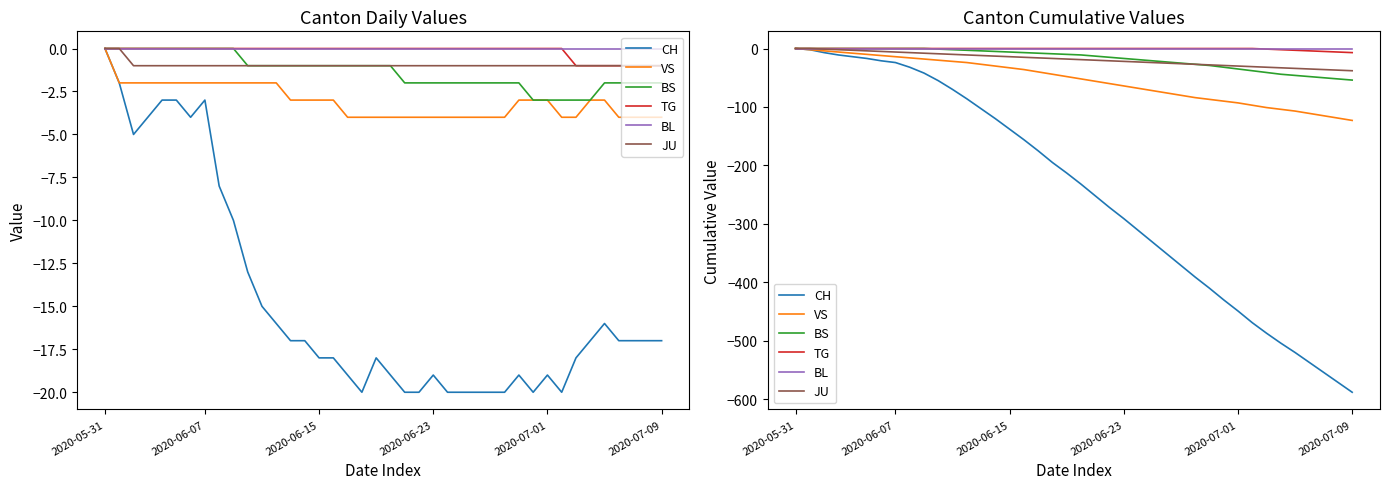

At 9, list the series in order from smallest to largest.

CH, VS, JU, BS, TG, BL